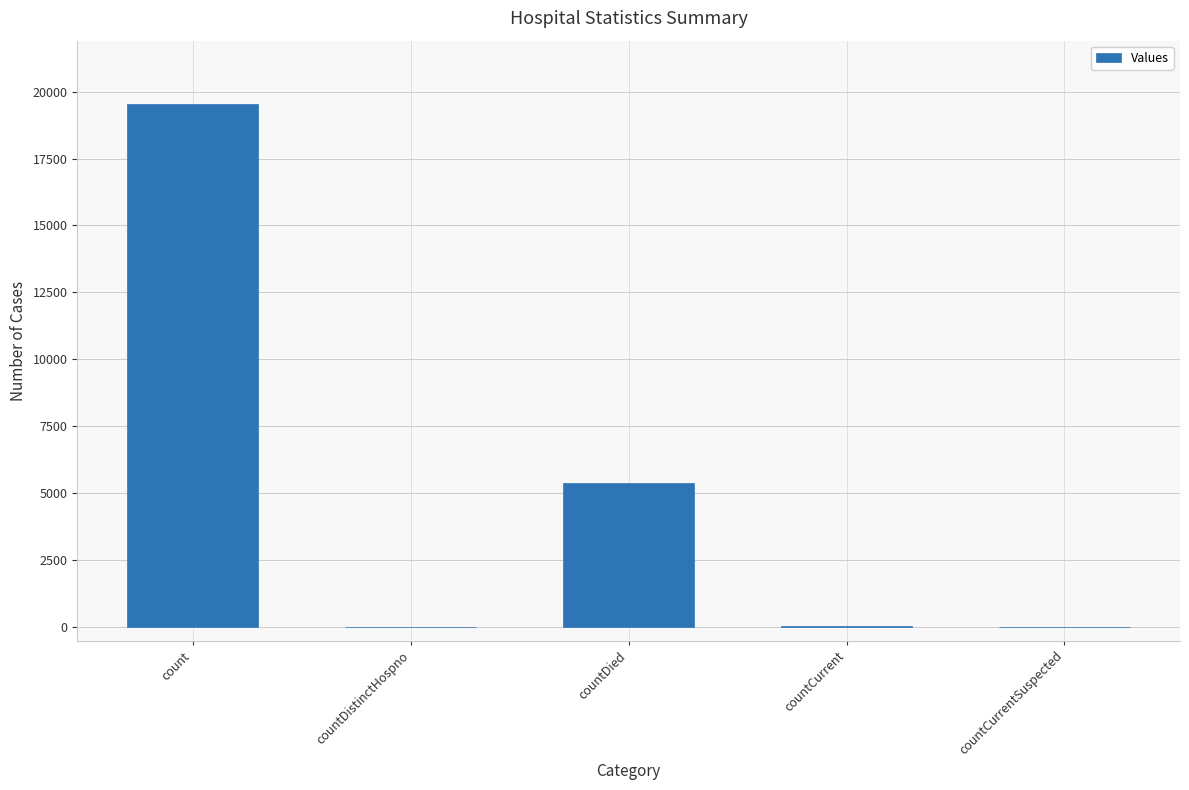

Count the number of data series in this chart.

1